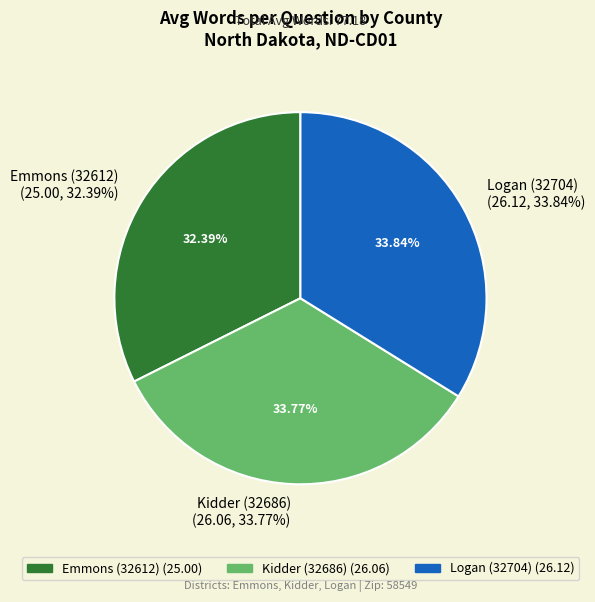

Which has a higher value, Emmons (32612) or Kidder (32686)?

Kidder (32686)